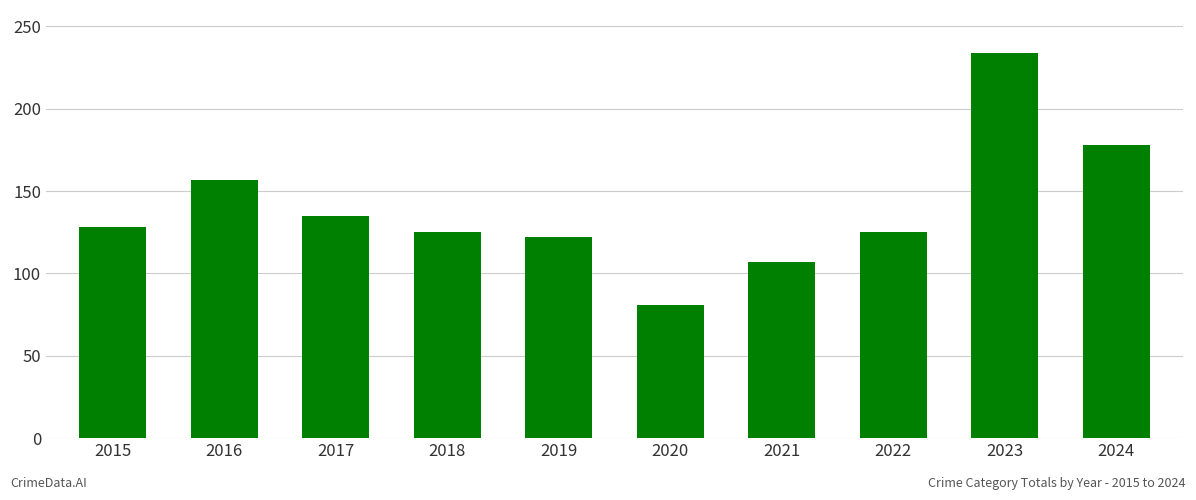

At which category does the chart reach its minimum across all series?

2020